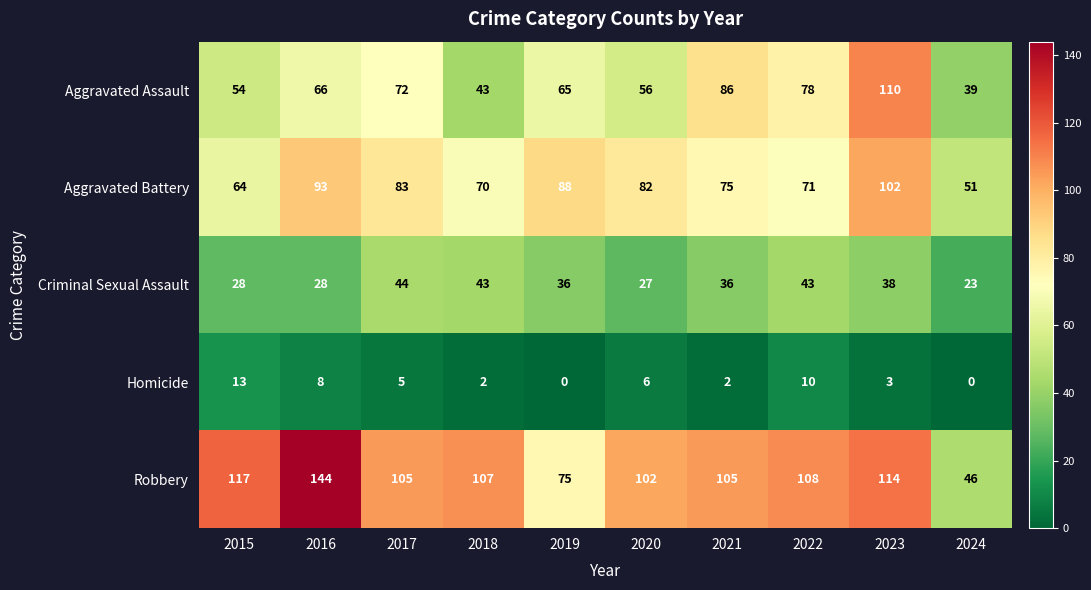

Which series has the largest range (max minus min)?

Robbery